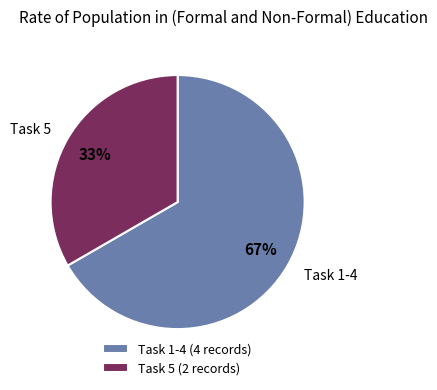

How many segments does this pie chart have?

2